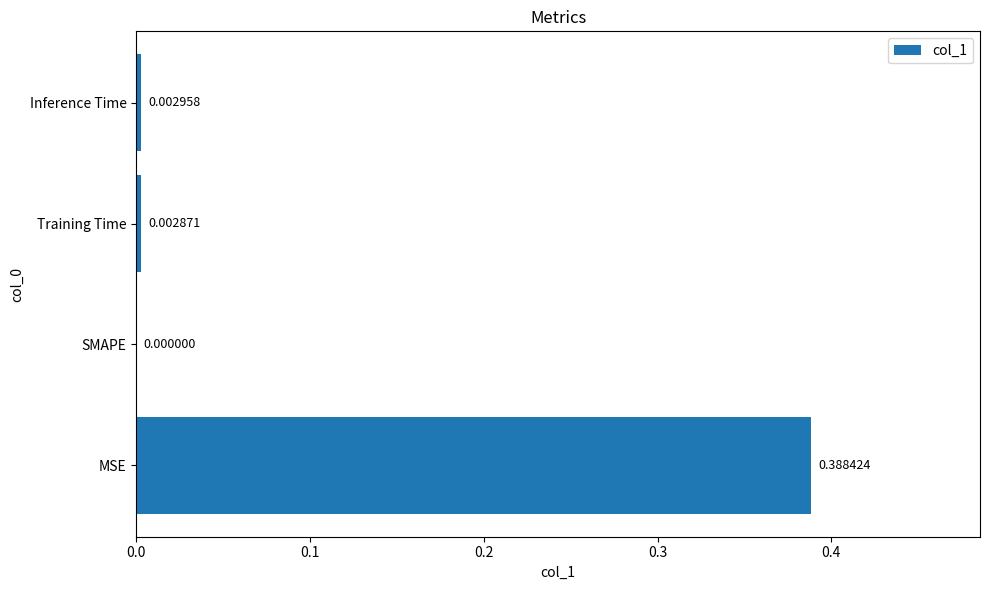

Which label corresponds to the largest value in the chart?

MSE